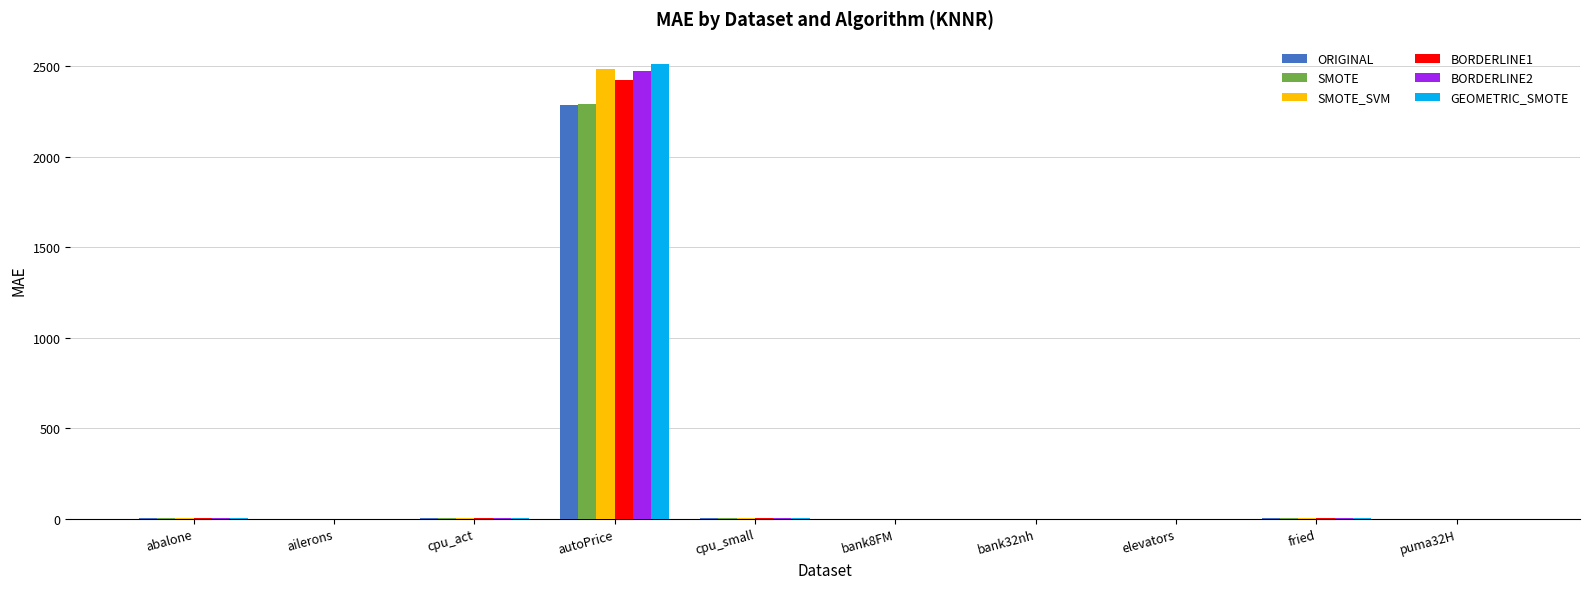

True or false: ORIGINAL has a value of 1138.8 at autoPrice.

False